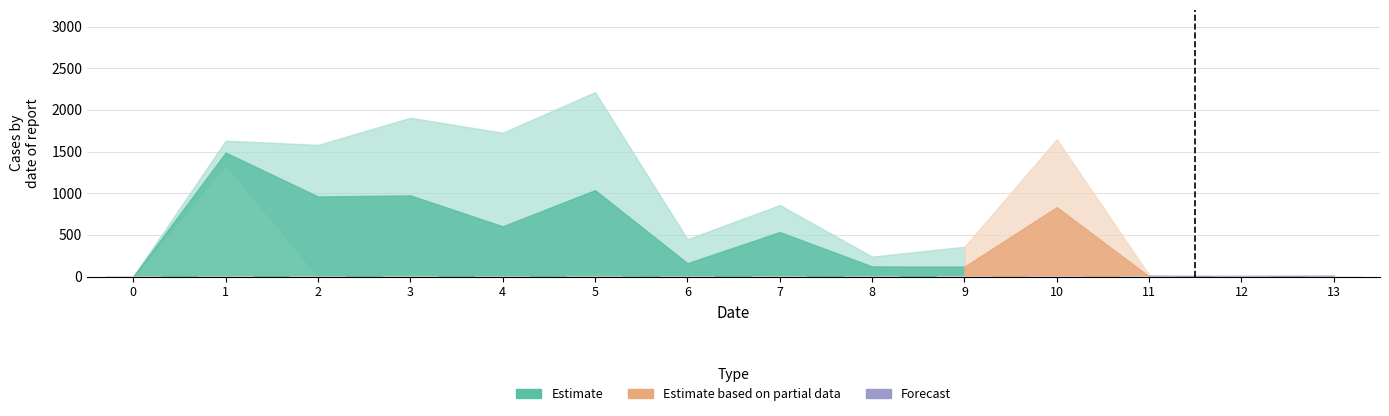

How many data points does each series have?

10